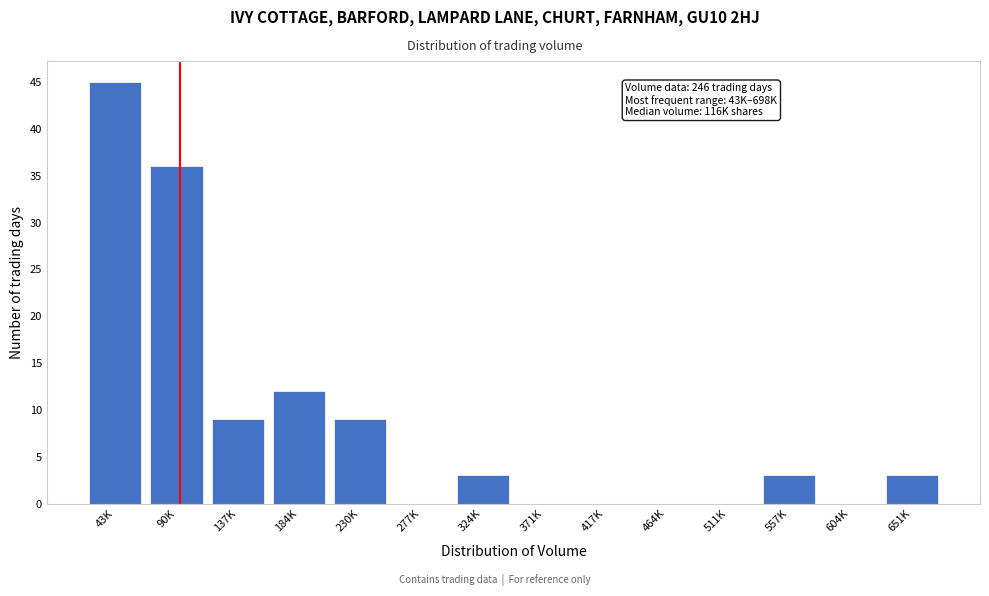

Reading left to right, transcribe all the data shown in this chart.

43K=45	90K=36	137K=9	184K=12	230K=9	277K=0	324K=3	371K=0	417K=0	464K=0	511K=0	557K=3	604K=0	651K=3